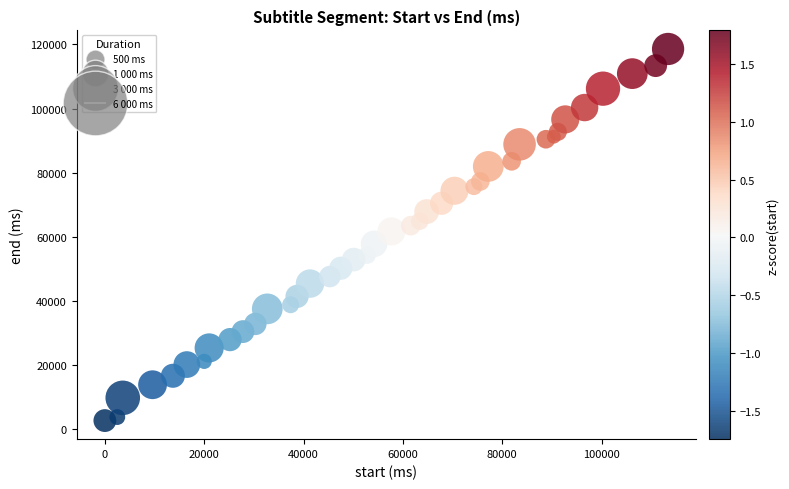

What is the range of X values (max minus min)?

113400